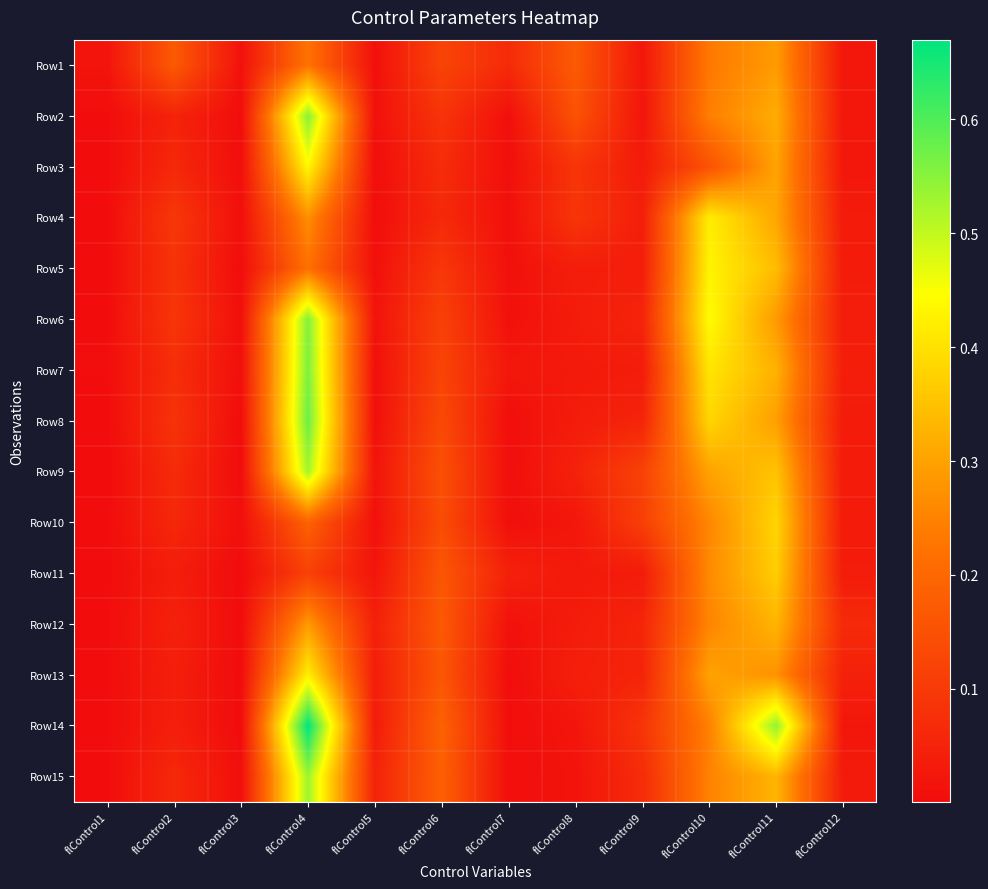

What is the difference between the highest and lowest values at flControl7?

0.1